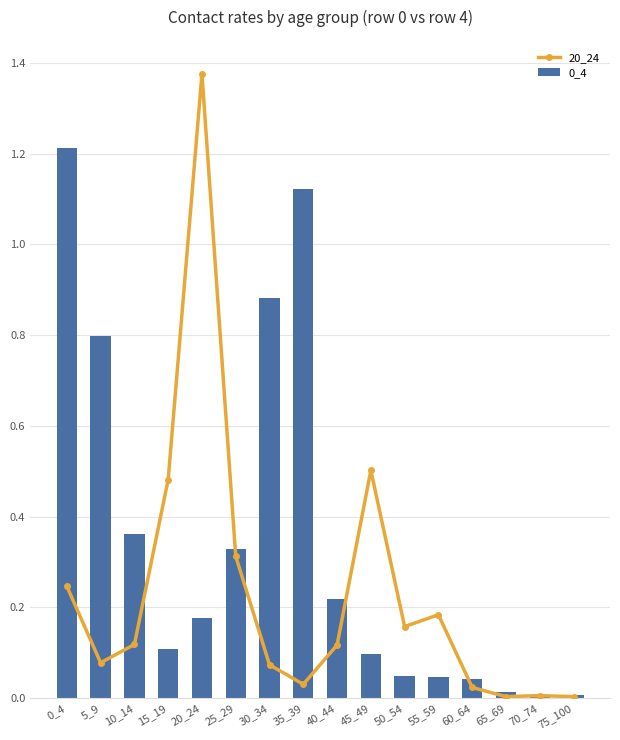

How many distinct data groups are displayed?

2